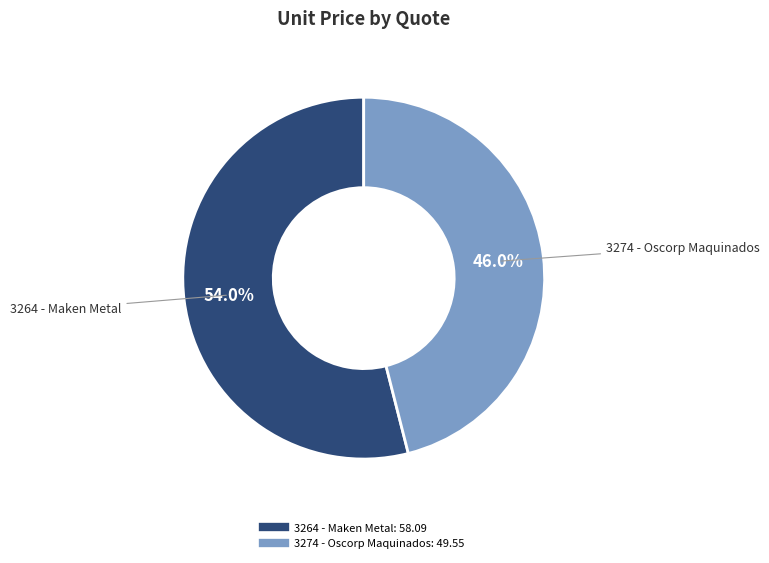

Between 3264 - Maken Metal and 3274 - Oscorp Maquinados, which is larger?

3264 - Maken Metal